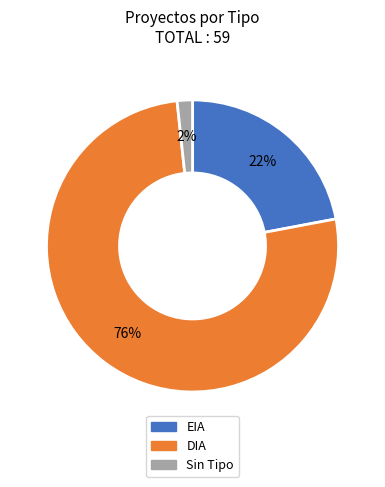

Is there a majority slice in this chart?

Yes